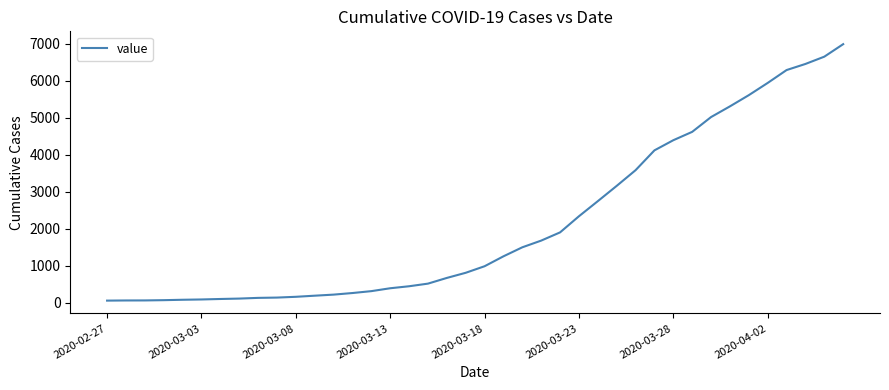

What is the difference between the maximum and second lowest values?

6927